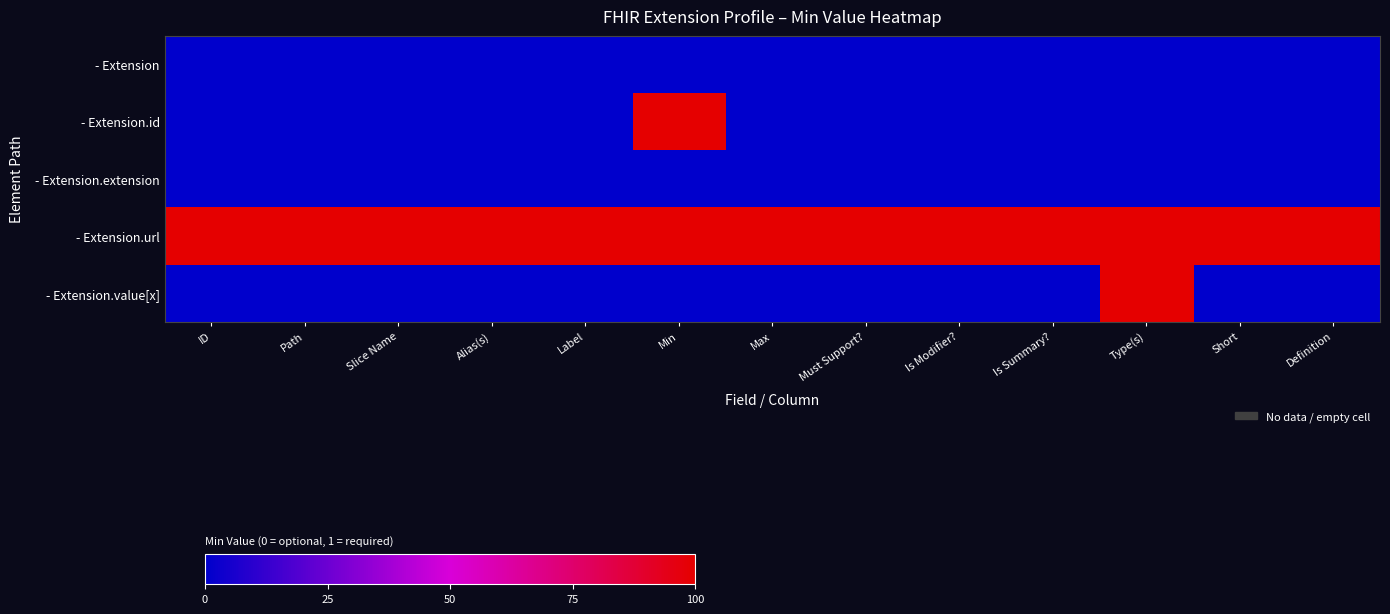

How many series are shown in this chart?

5